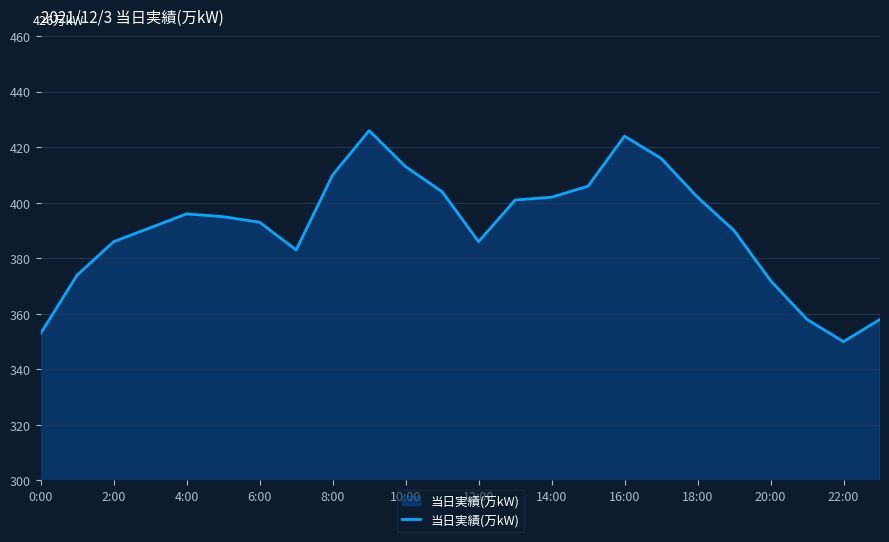

What is the minimum value shown in the chart?

350